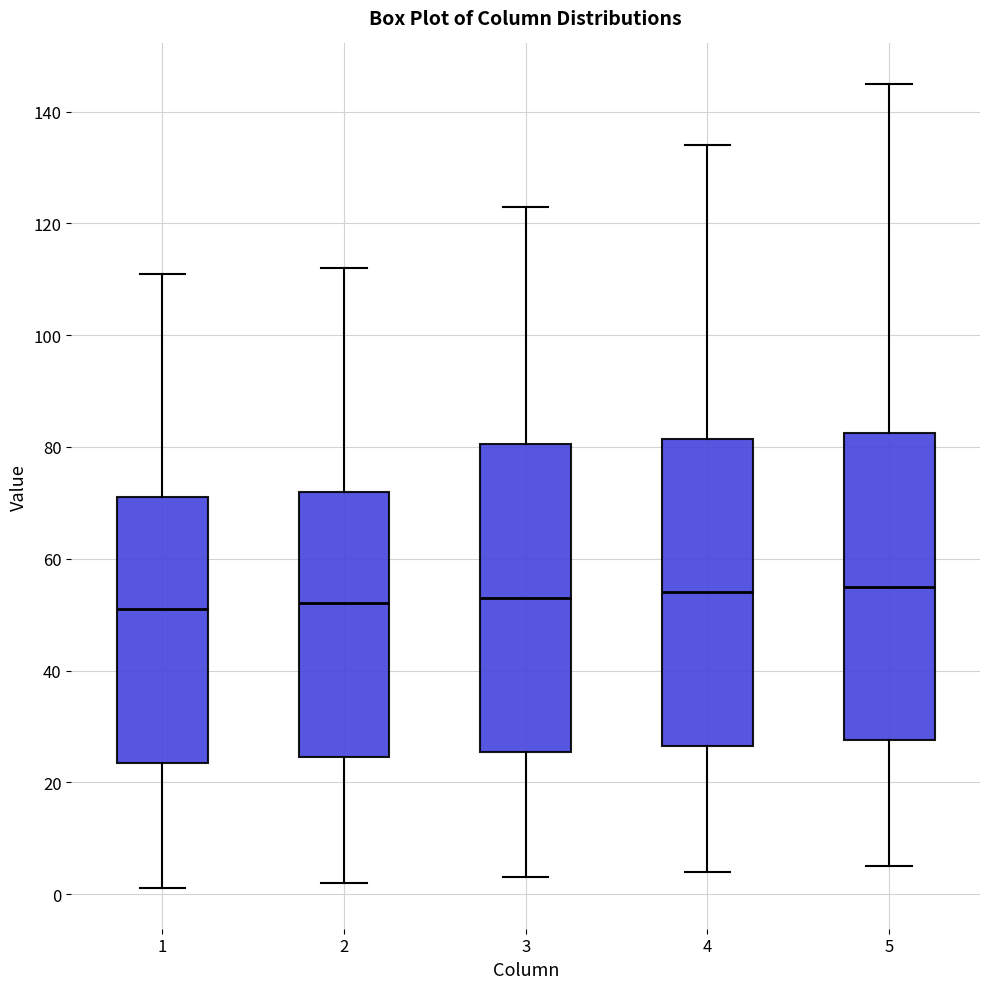

Where is the upper edge of the box at x = 4 on the y-axis? The values are not printed on the chart, so give them approximately, as read against the axis.

82